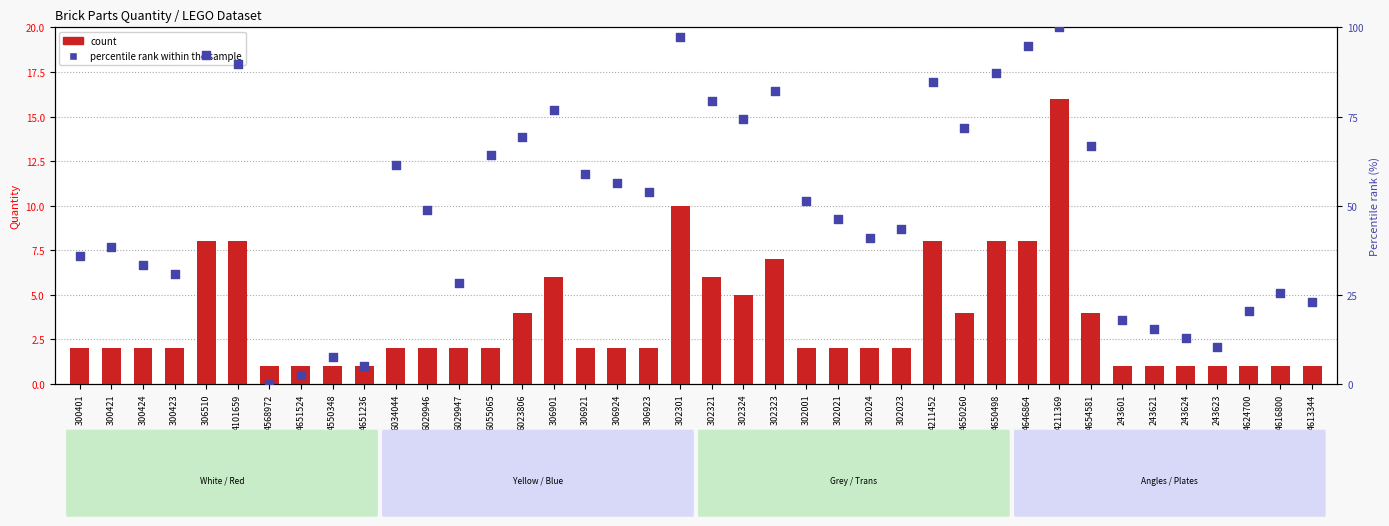

At how many categories does at least one series exceed 8?

36